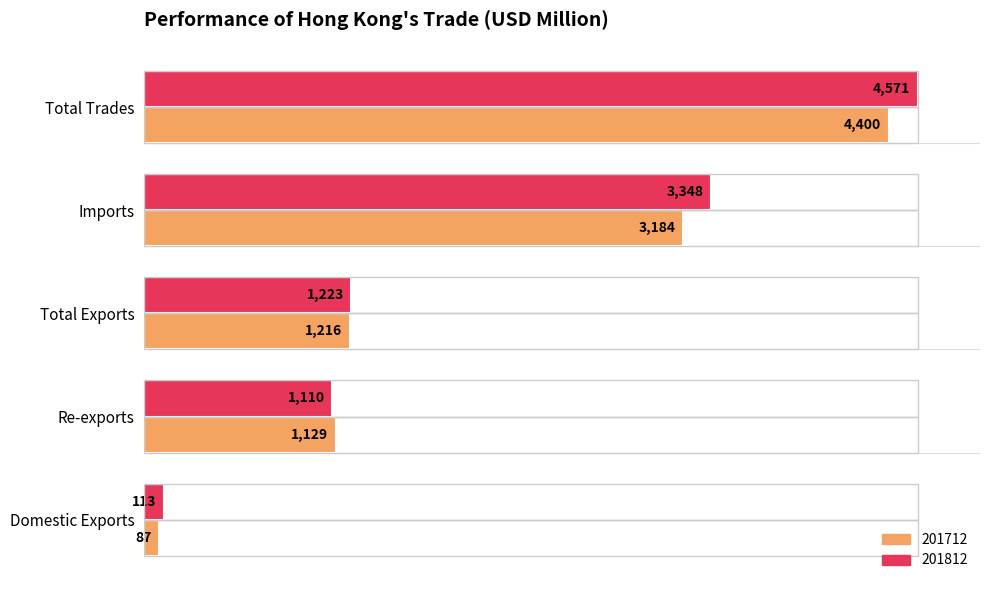

Where is 201712 nearest to the value 0?

Domestic Exports